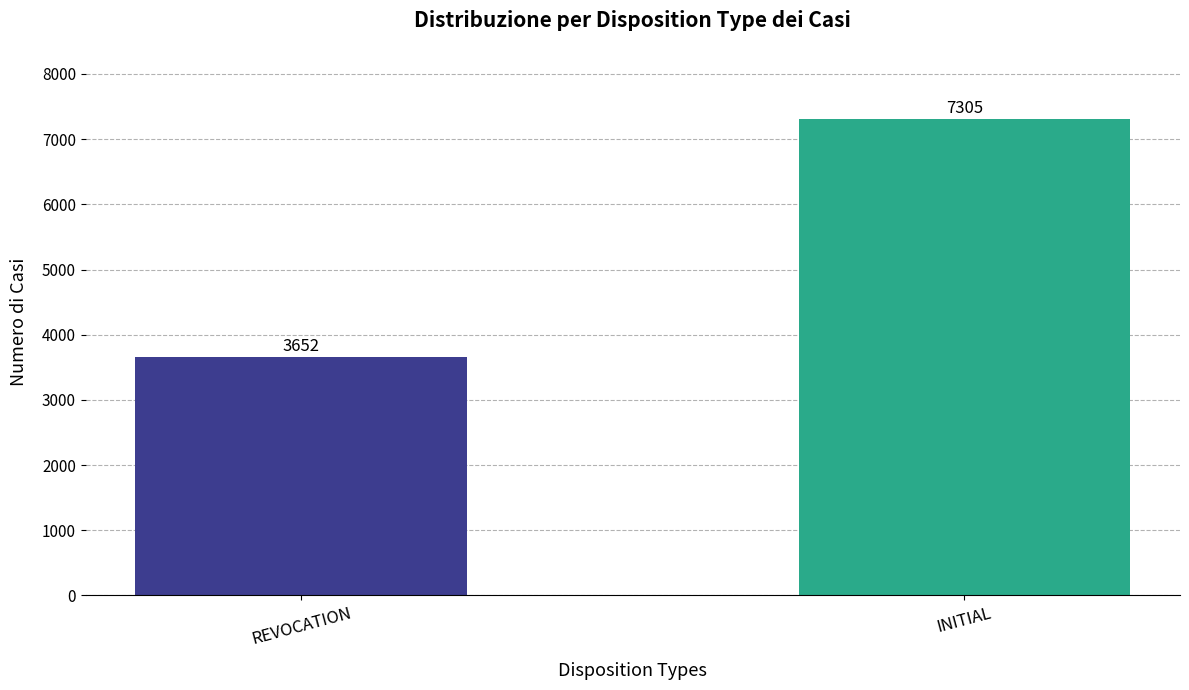

The value at INITIAL is 7305. True or false?

True